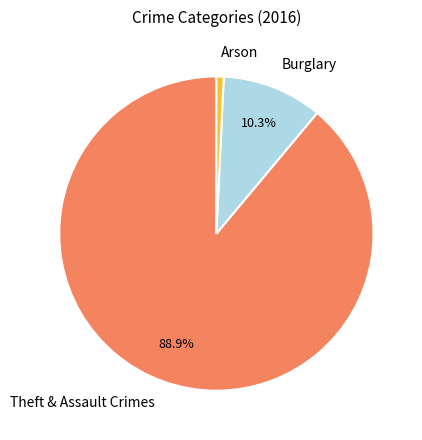

Combined, what portion of the pie is Burglary and Theft & Assault Crimes?

99.2%